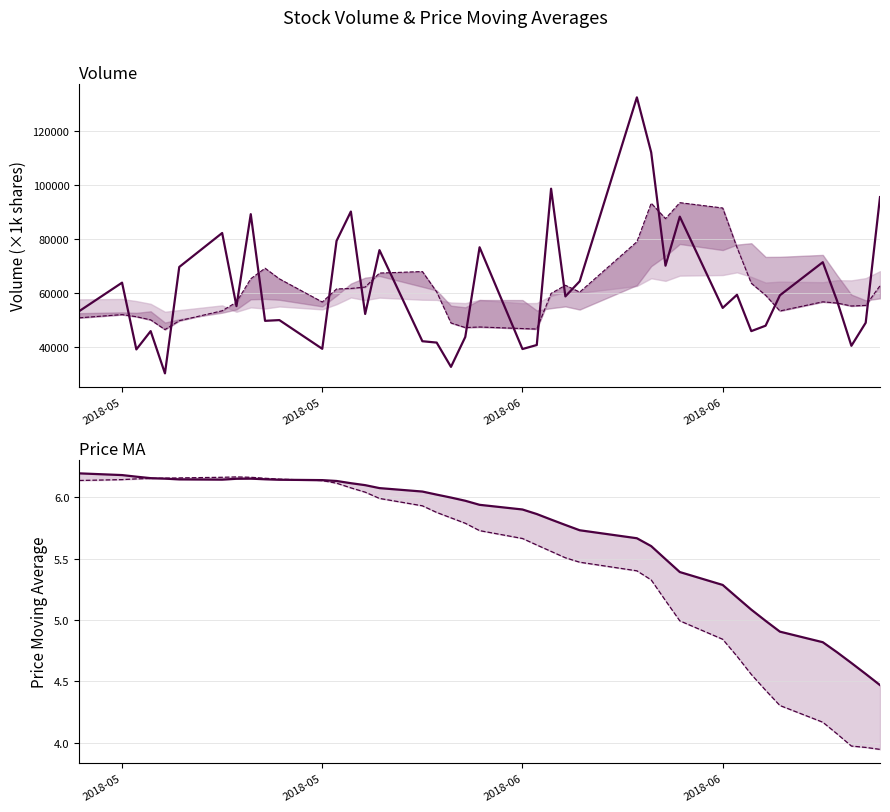

How many values in the volume series exceed 57028?

20